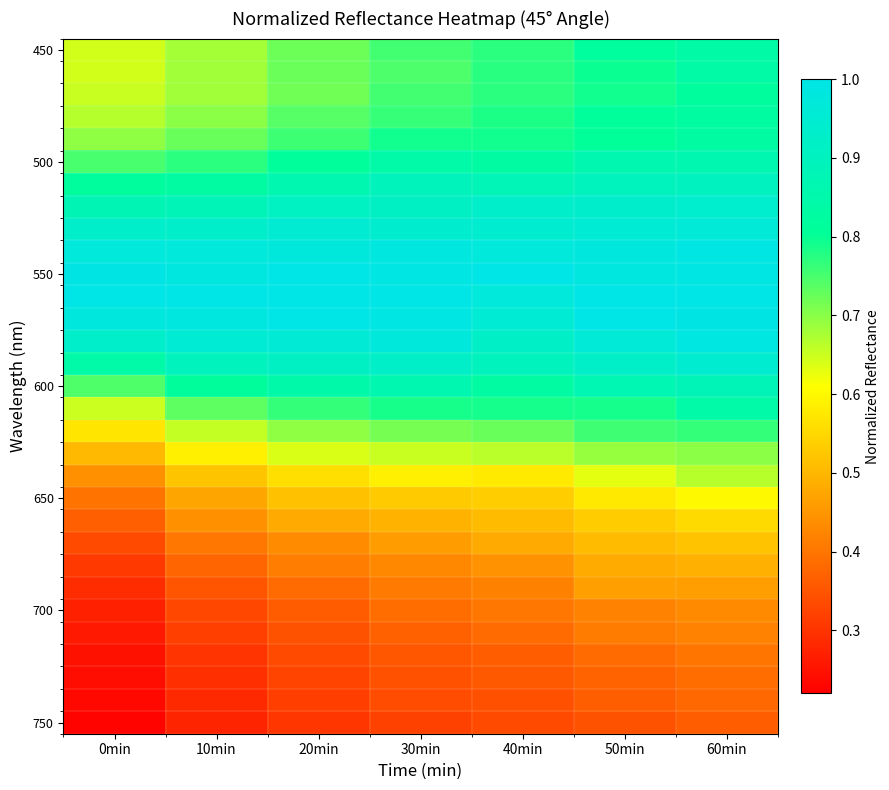

At which category is the sum across all series the highest?

60min